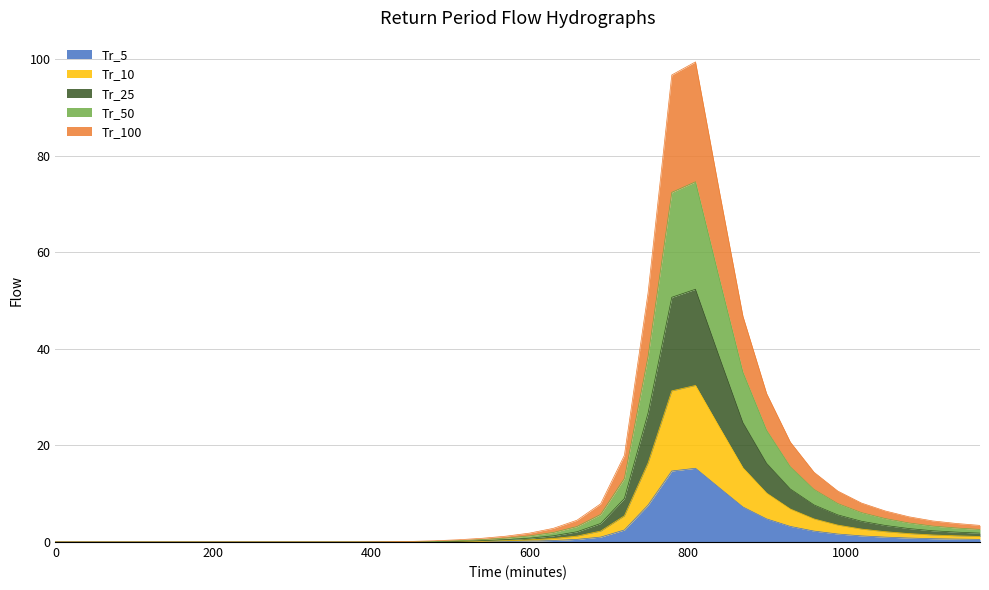

What is the highest value of the Tr_5 series?

15.3